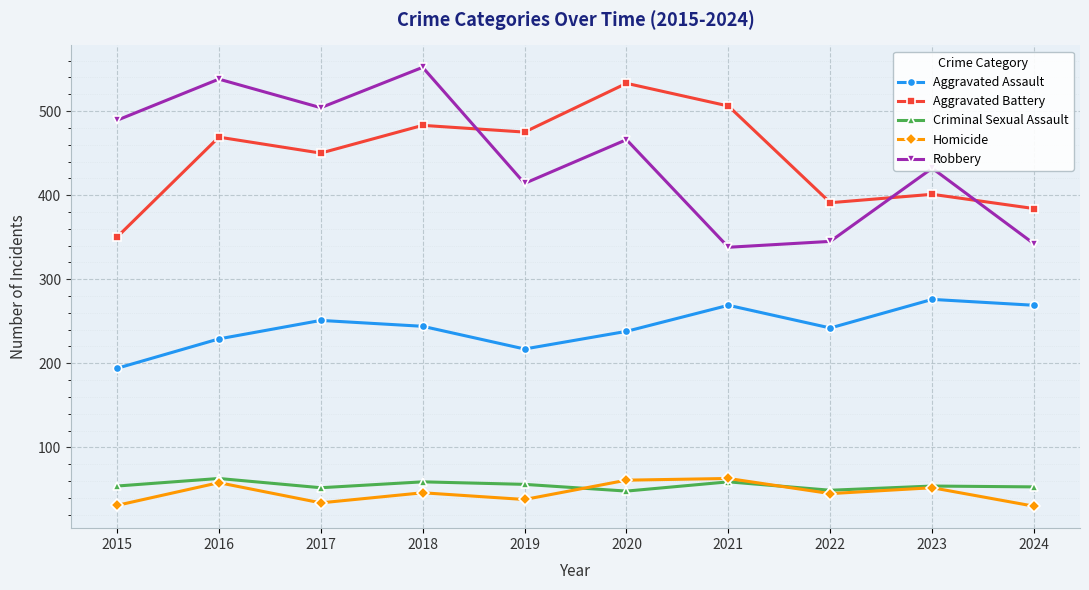

Where is the first local minimum for Robbery?

2017